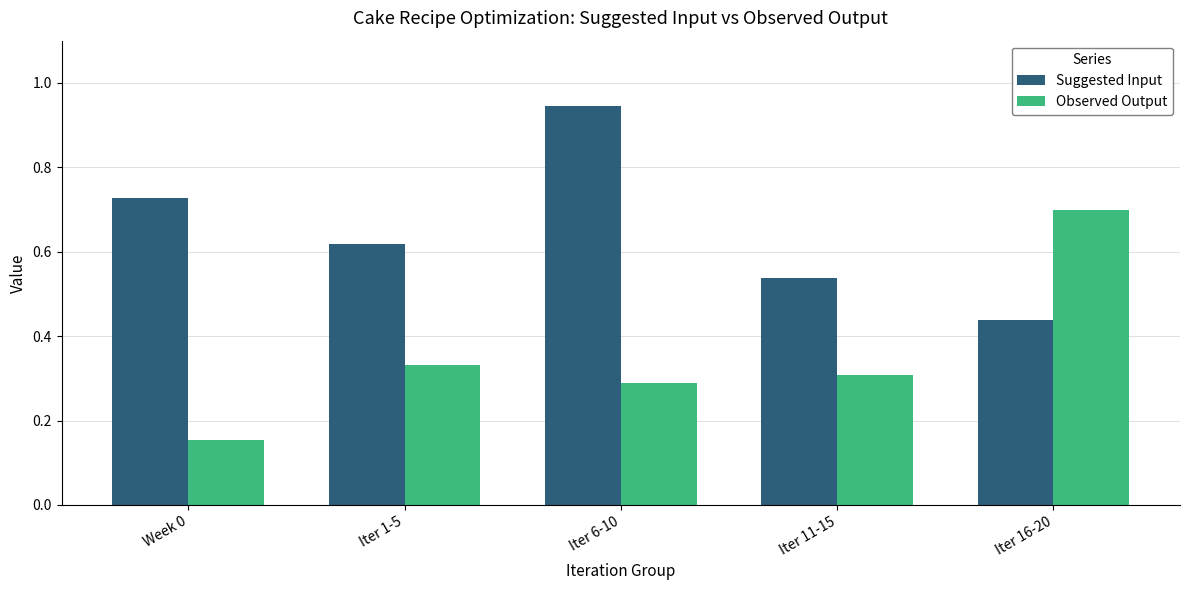

What is the sum of all Suggested Input values?

3.3